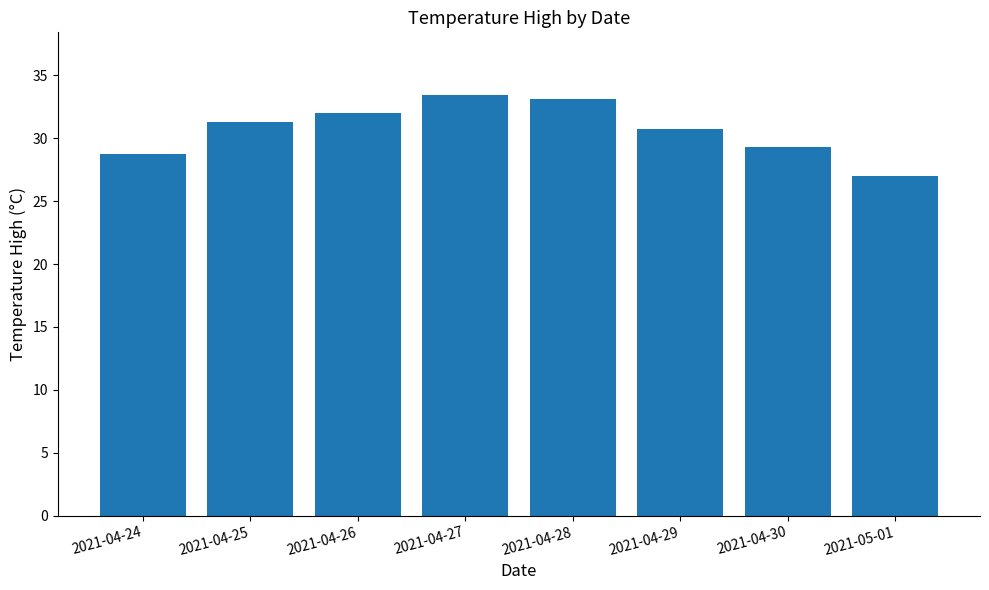

What is the difference between the maximum and minimum values?

6.4